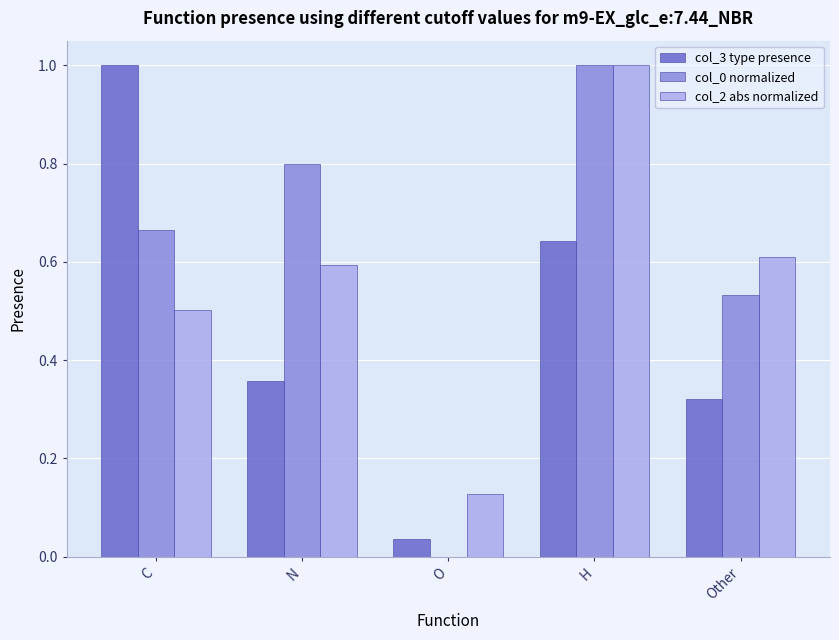

The value of col_3 type presence at C is 1.6. True or false?

False